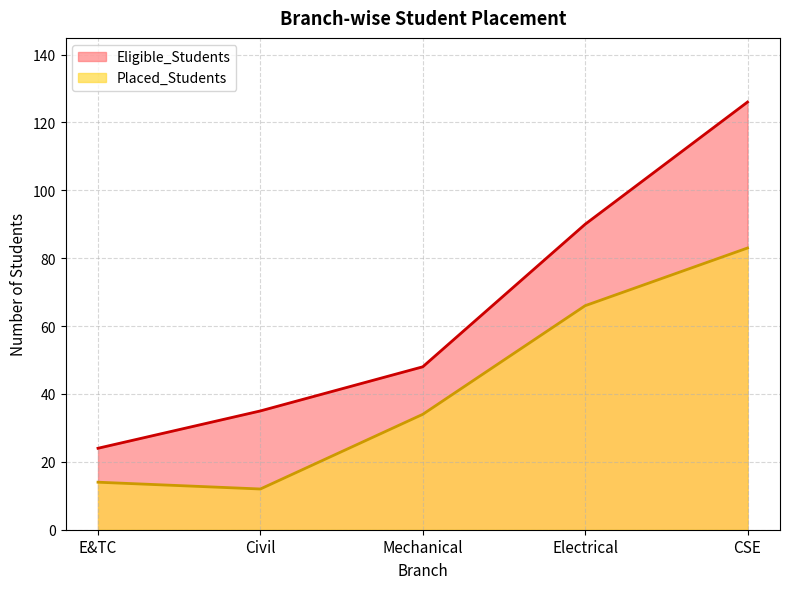

What is the difference between the second highest and second lowest values in the Placed_Students series?

52